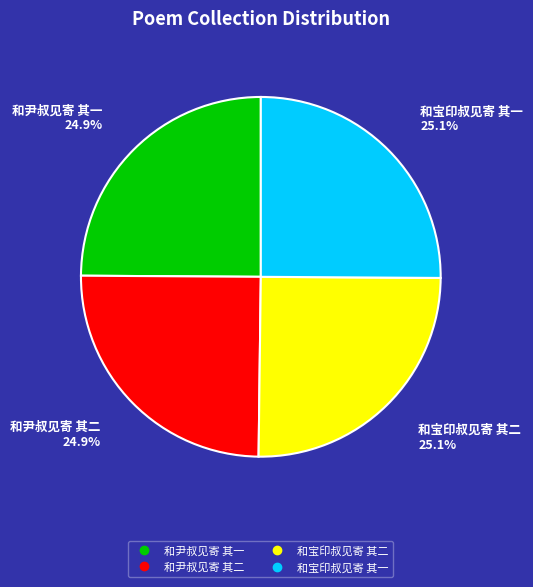

What portion of the pie excludes 和宝印叔见寄 其二?

74.9%